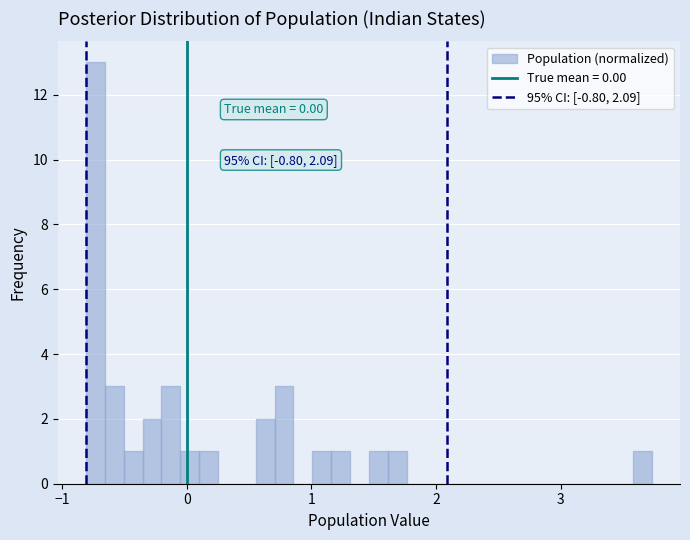

Around what value on the x-axis is the tallest bar? Give the approximate position of its centre, as read against the axis.

-0.7